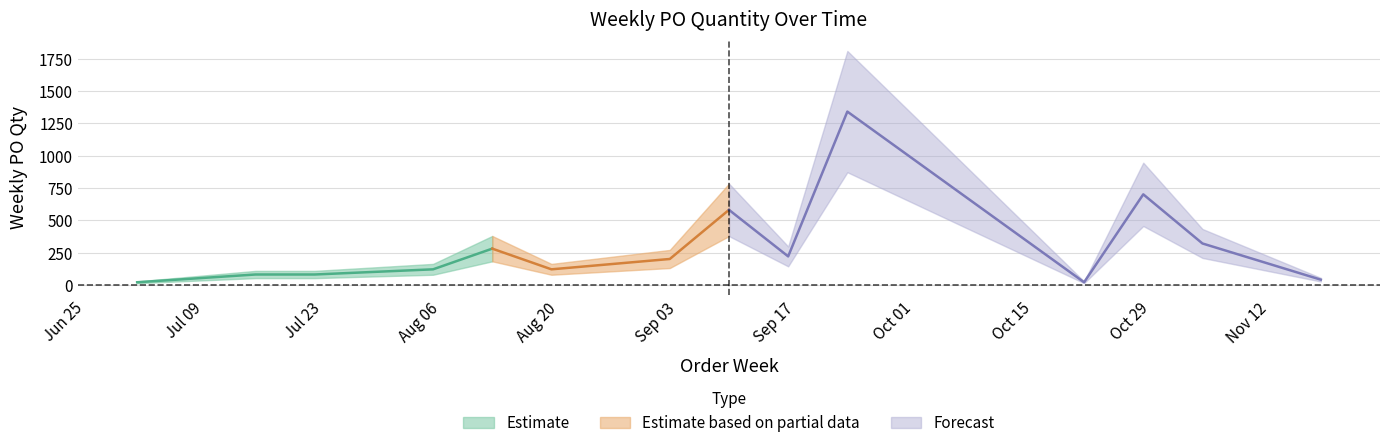

List the labels in order of value, smallest first.

2024-07-01, 2024-10-21, 2024-11-18, 2024-07-15, 2024-07-22, 2024-08-05, 2024-08-19, 2024-09-02, 2024-09-16, 2024-08-12, 2024-11-04, 2024-09-09, 2024-10-28, 2024-09-23